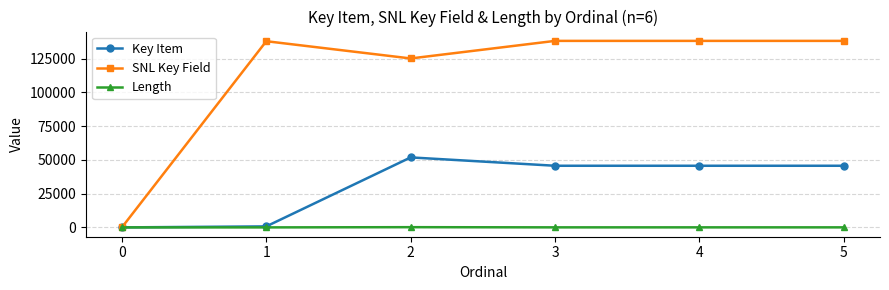

Where is the first local maximum for SNL Key Field?

1